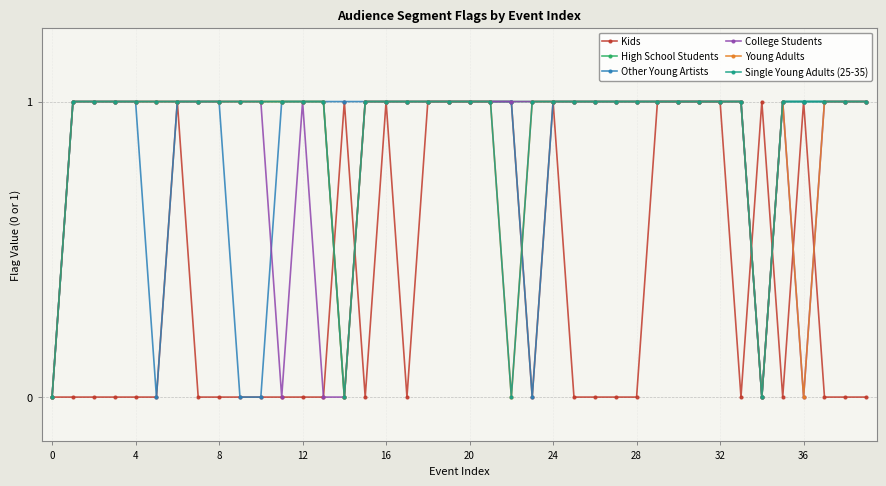

Reading left to right, extract all data points from this chart.

Kids: 0	0	0	0	0	0	1	0	0	0	0	0	0	0	1	0	1	0	1	1	1	1	1	0	1	0	0	0	0	1	1	1	1	0	1	0	1	0	0	0
High School Students: 0	1	1	1	1	1	1	1	1	1	1	1	1	1	0	1	1	1	1	1	1	1	1	1	1	1	1	1	1	1	1	1	1	1	0	1	1	1	1	1
Other Young Artists: 0	1	1	1	1	0	1	1	1	0	0	1	1	1	1	1	1	1	1	1	1	1	1	0	1	1	1	1	1	1	1	1	1	1	0	1	1	1	1	1
College Students: 0	1	1	1	1	1	1	1	1	1	1	0	1	0	0	1	1	1	1	1	1	1	1	1	1	1	1	1	1	1	1	1	1	1	0	1	0	1	1	1
Young Adults: 0	1	1	1	1	1	1	1	1	1	1	1	1	1	0	1	1	1	1	1	1	1	0	1	1	1	1	1	1	1	1	1	1	1	0	1	0	1	1	1
Single Young Adults (25-35): 0	1	1	1	1	1	1	1	1	1	1	1	1	1	0	1	1	1	1	1	1	1	0	1	1	1	1	1	1	1	1	1	1	1	0	1	1	1	1	1